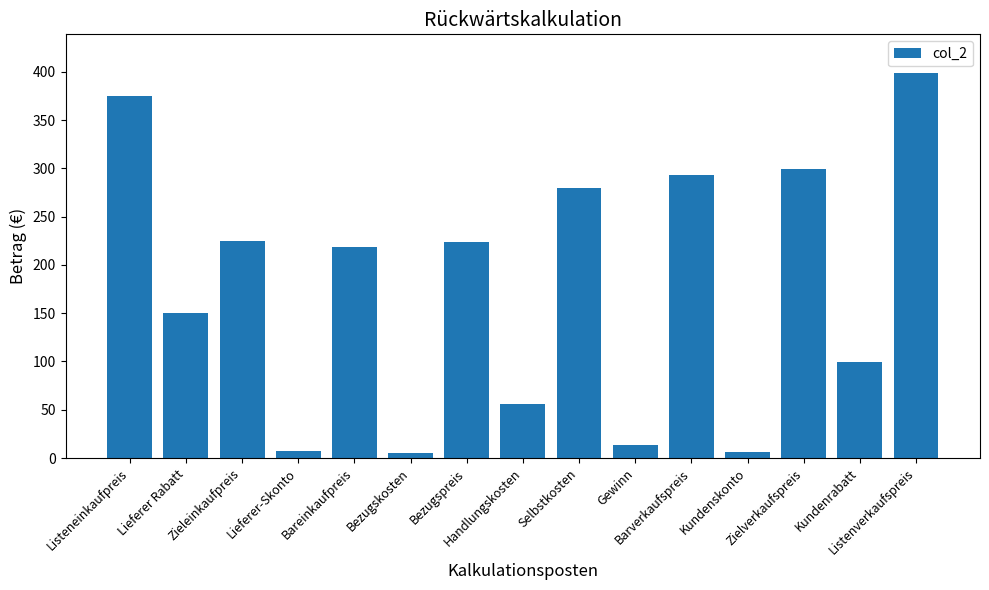

What is the difference between the values at Bezugspreis and Kundenrabatt?

123.7